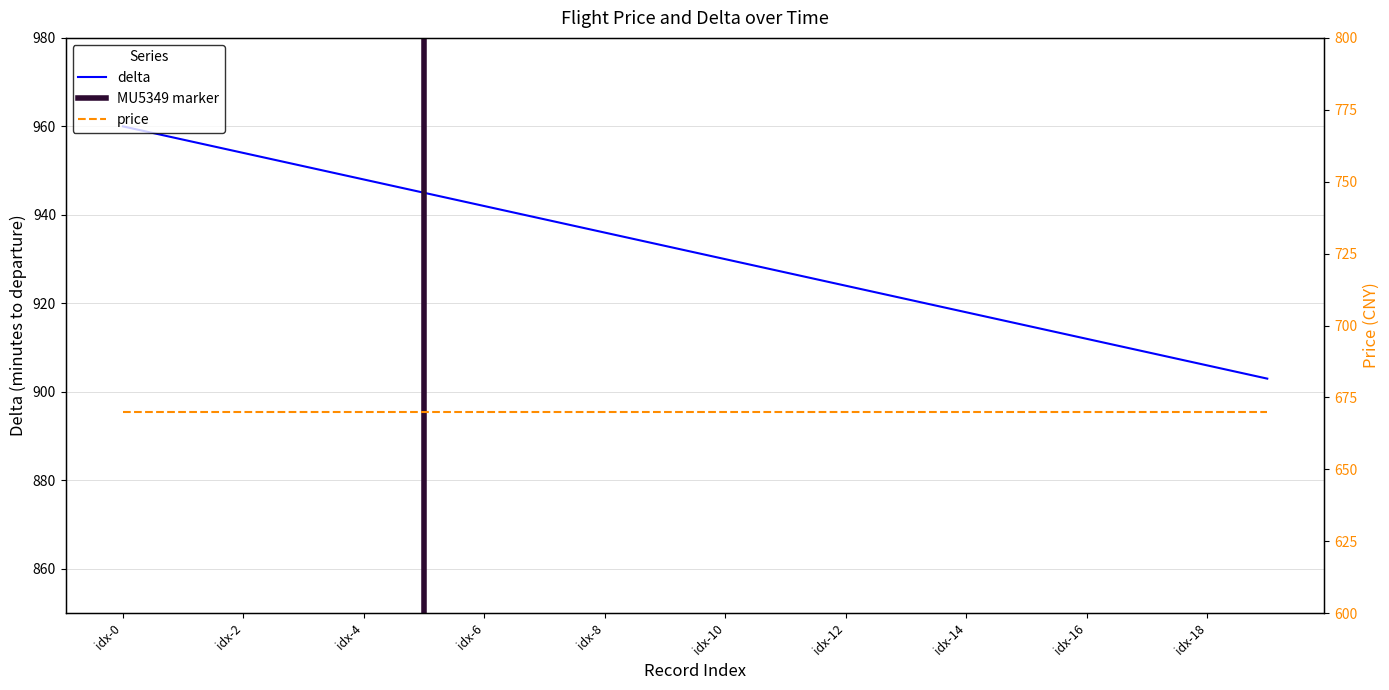

What value does the data have at 11, to the nearest 5?

925